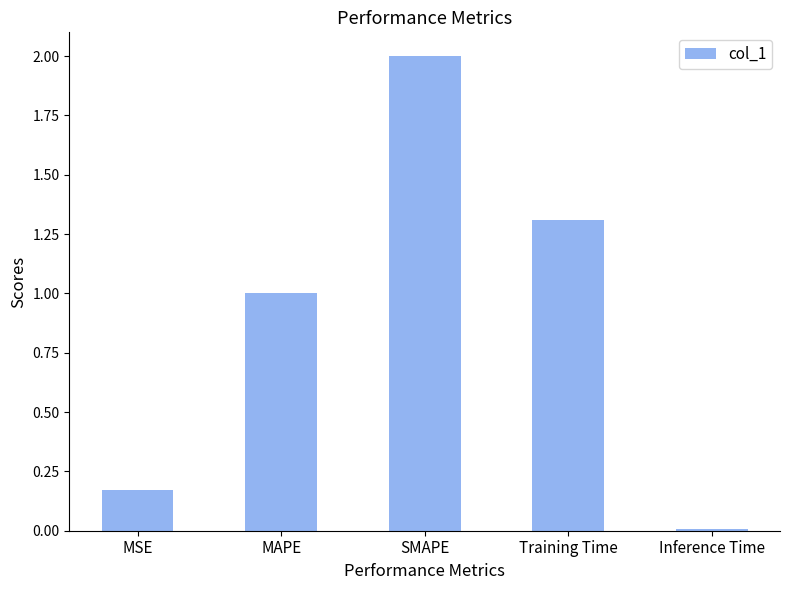

Is it true that the value at Inference Time is 0.0?

True